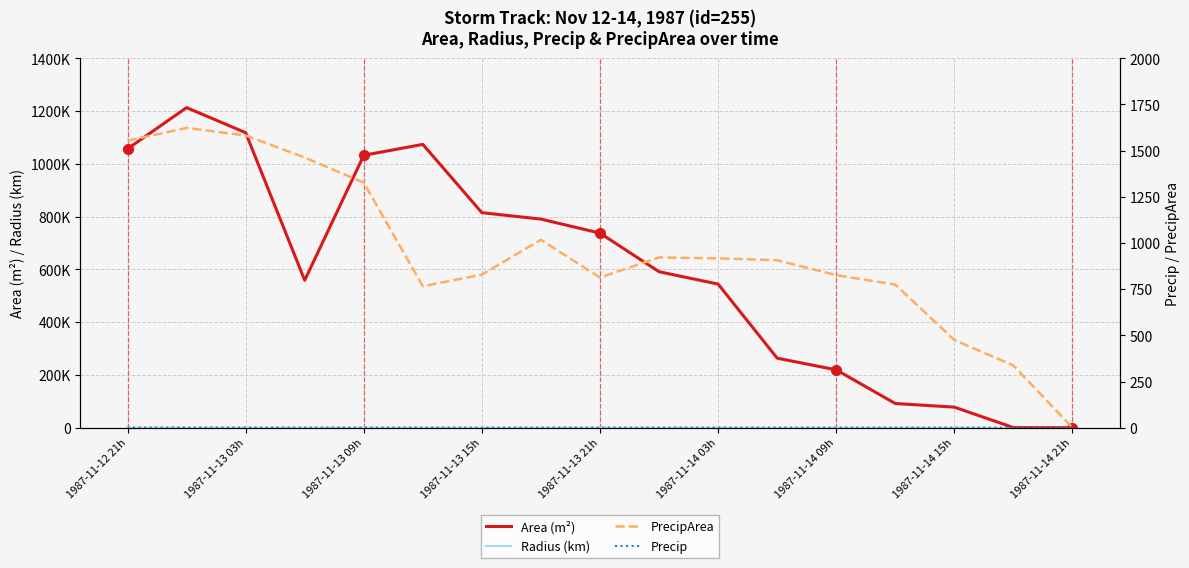

How many positive values does the Area (m²) series have?

16